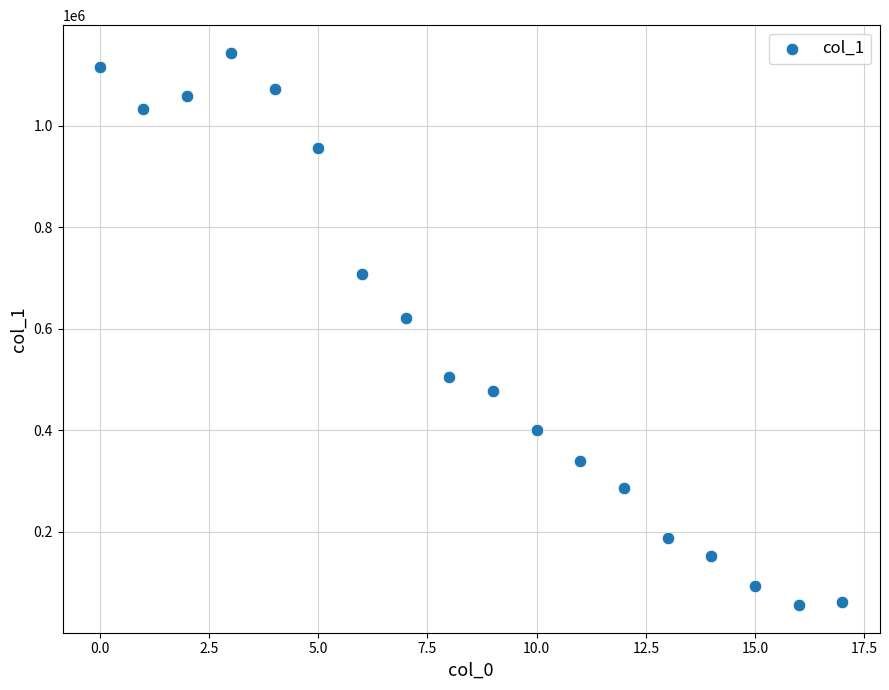

What Y value in the scatter plot is closest to 599668?

621374